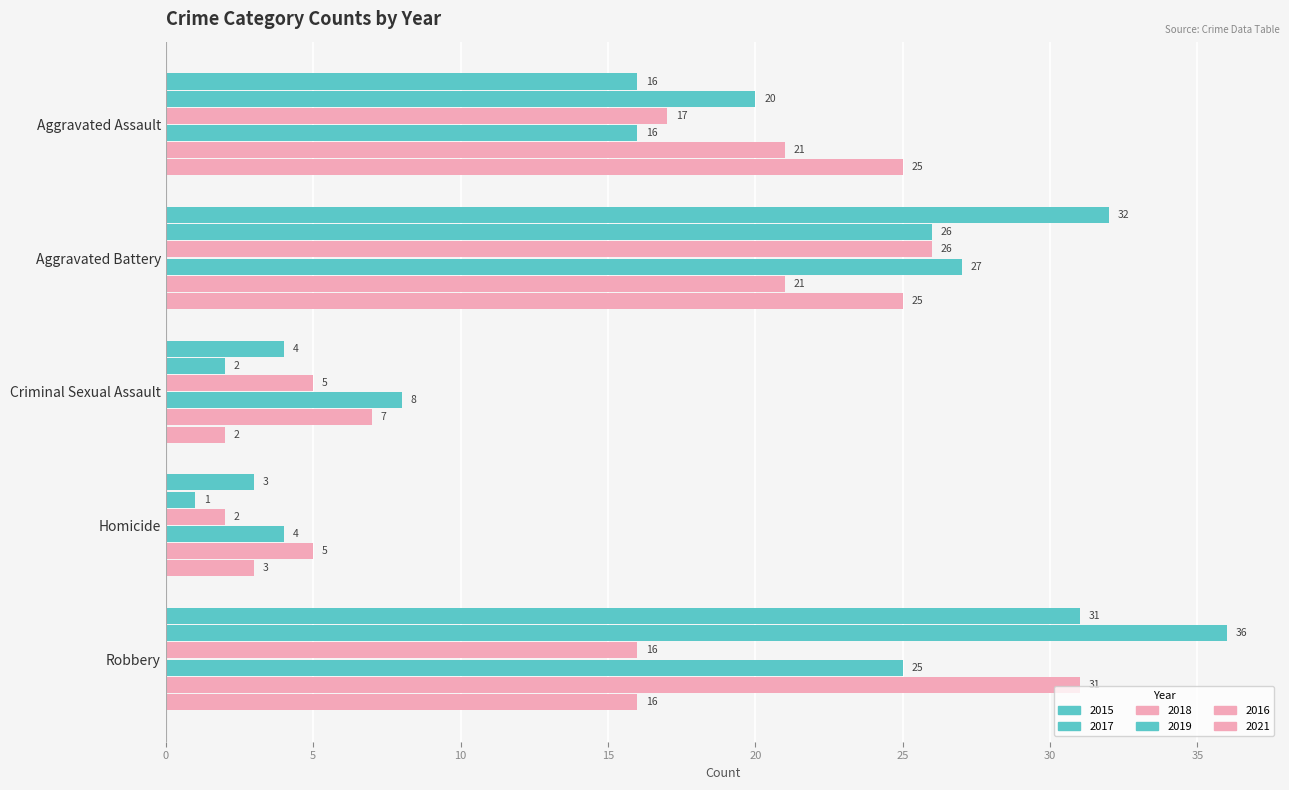

List the labels in order of 2016 value, largest first.

Robbery, Aggravated Assault, Aggravated Battery, Criminal Sexual Assault, Homicide